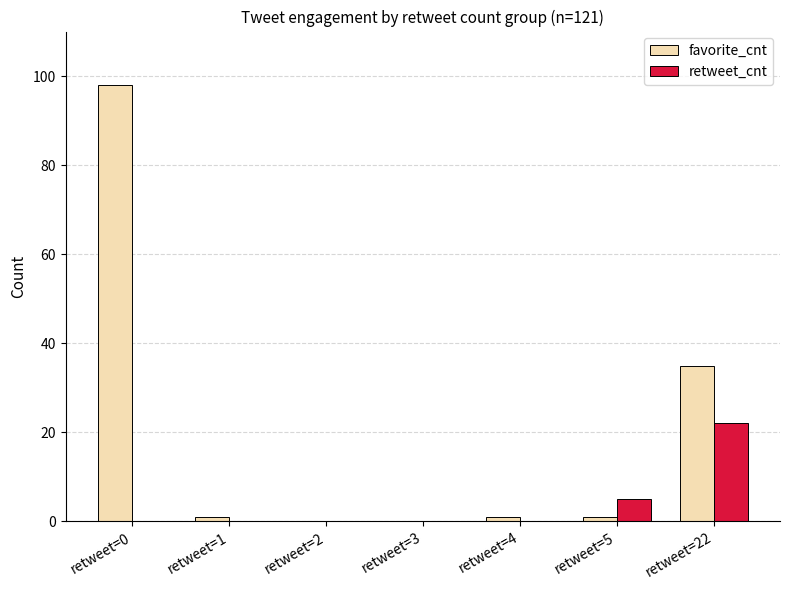

How many categories are shown in the chart?

7